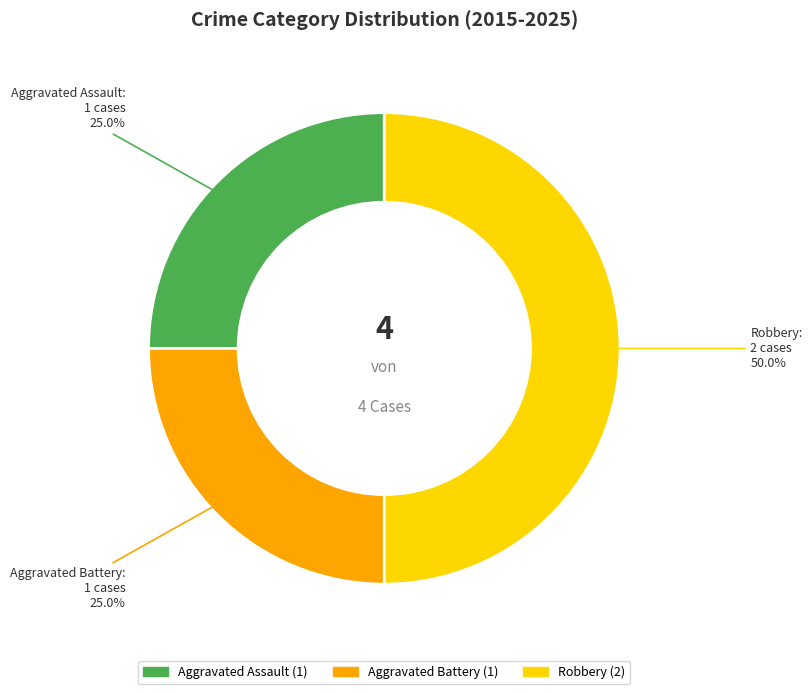

How many slices are in this pie chart?

3